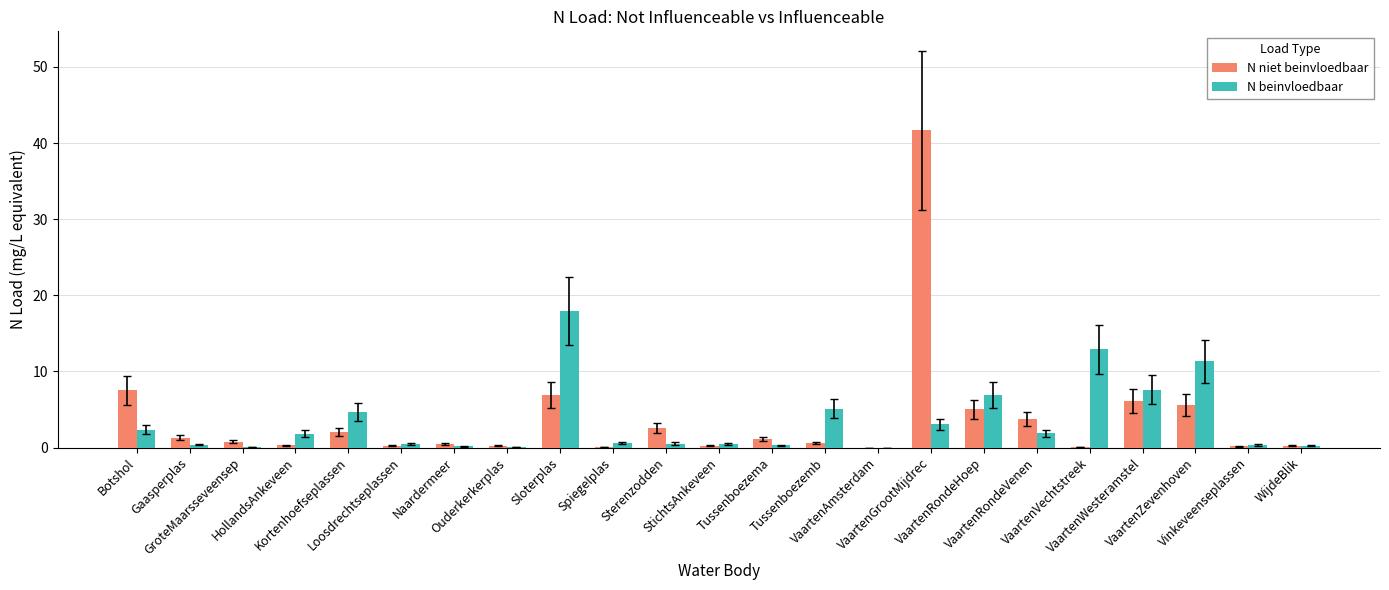

How many categories are shown in the chart?

23